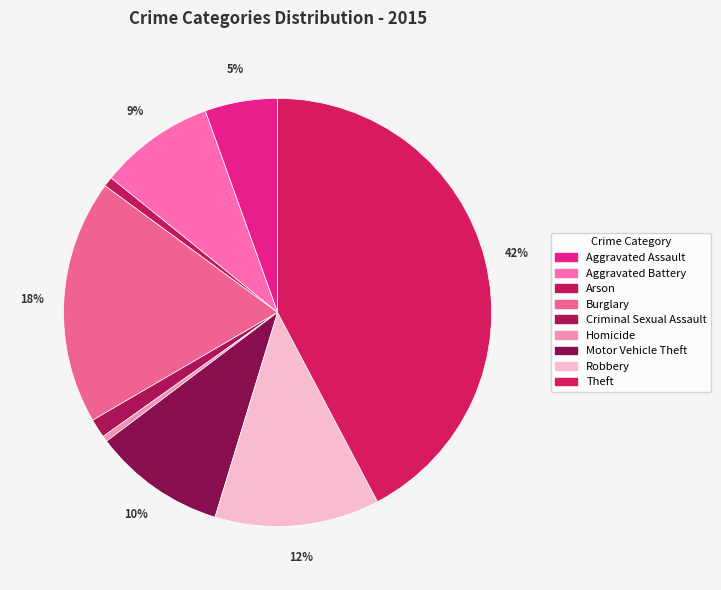

What percentage is the Robbery slice, to the nearest percent?

12%